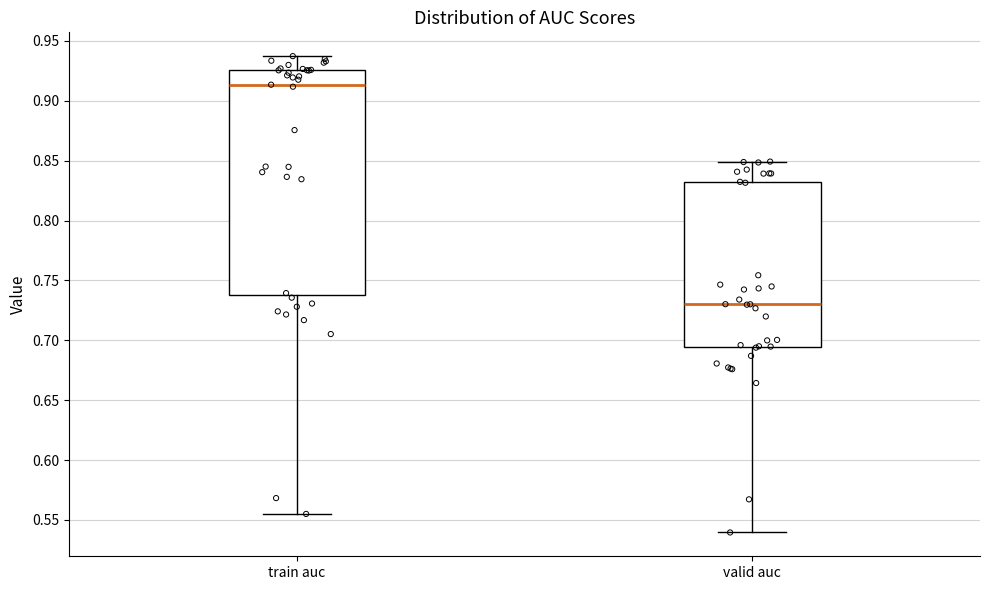

Reading left to right, transcribe this box plot: for each box, give where its median line is, the range the box spans, and where its two whiskers end, as read against the y-axis. The values are not printed on the chart, so give them approximately, as read against the axis.

train auc: median 0.915, box 0.735 to 0.925, whiskers 0.555 to 0.935
valid auc: median 0.730, box 0.695 to 0.830, whiskers 0.540 to 0.850